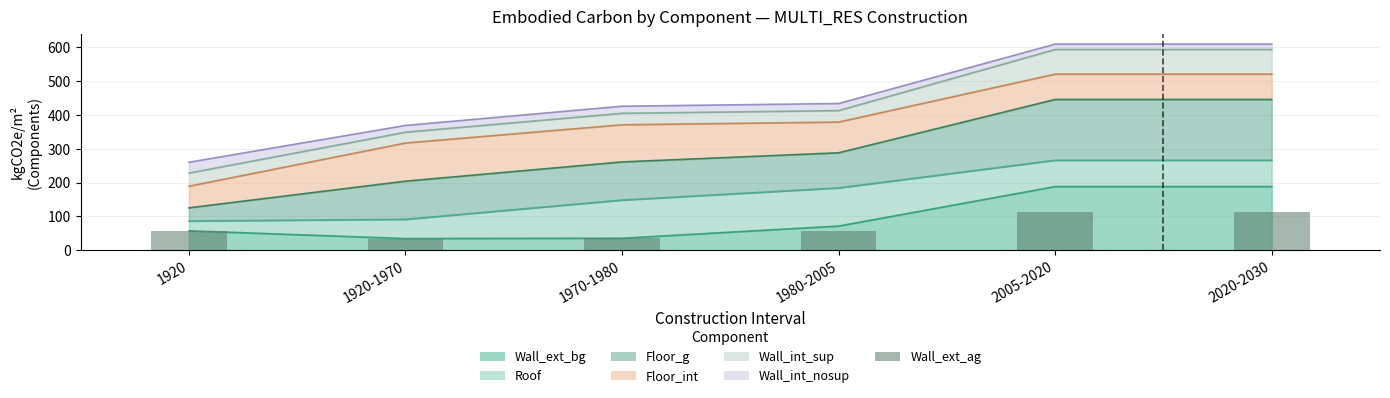

List the labels in order of value, smallest first.

1920-1970, 1970-1980, 1920, 1980-2005, 2005-2020, 2020-2030